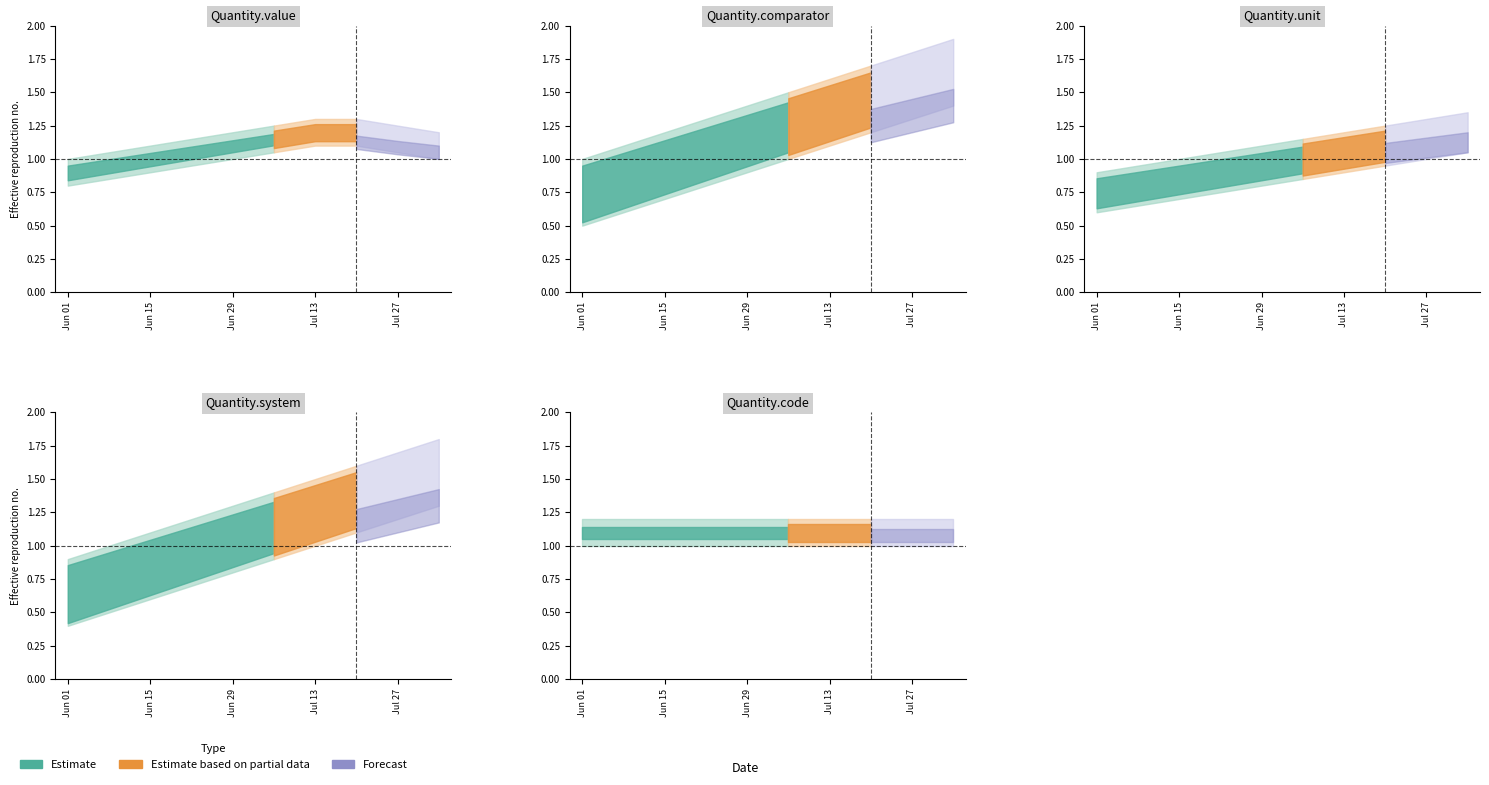

Is this an area chart (filled region under the line)?

No